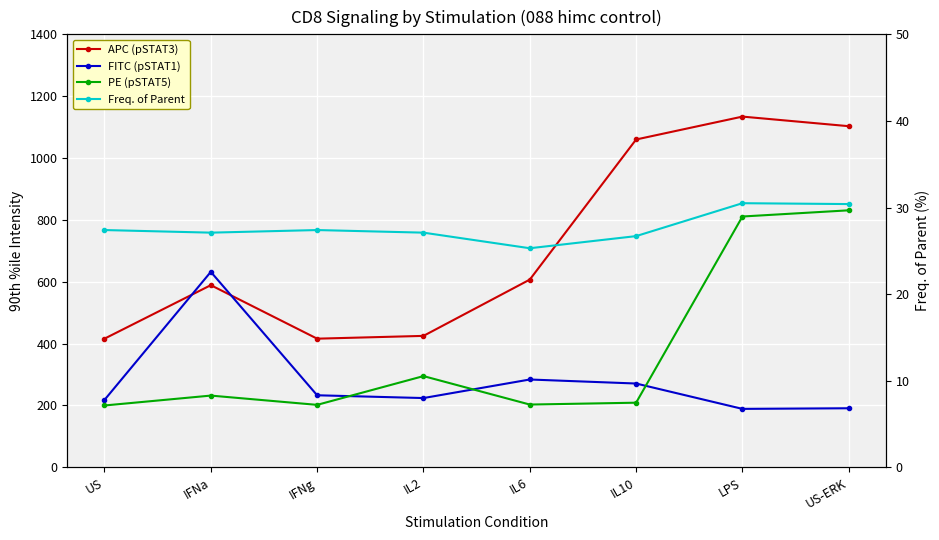

Is the value of FITC (pSTAT1) at US greater than the value of PE (pSTAT5) at IL6?

Yes